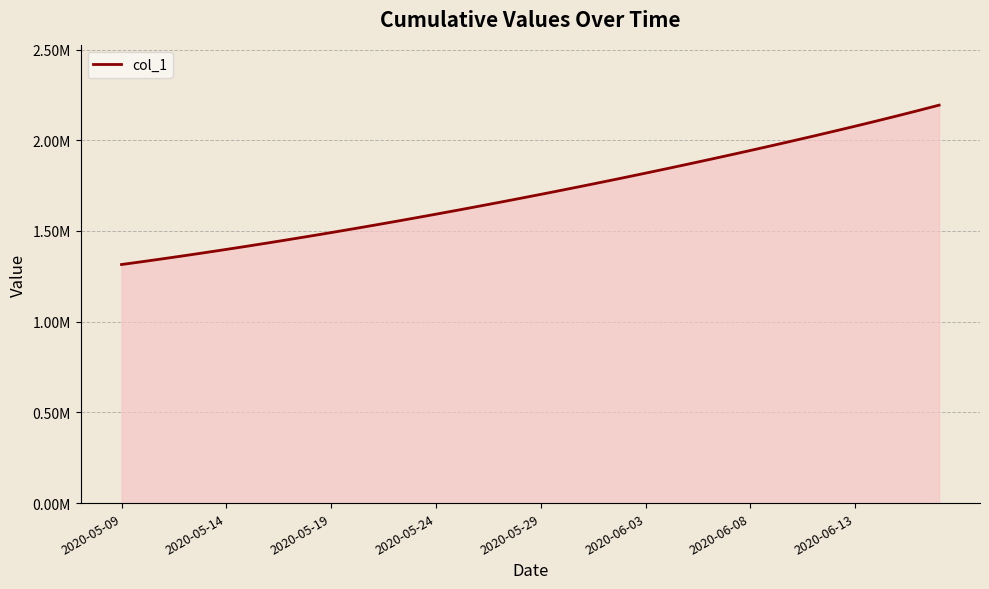

Does the chart display data point markers on the line(s)?

No